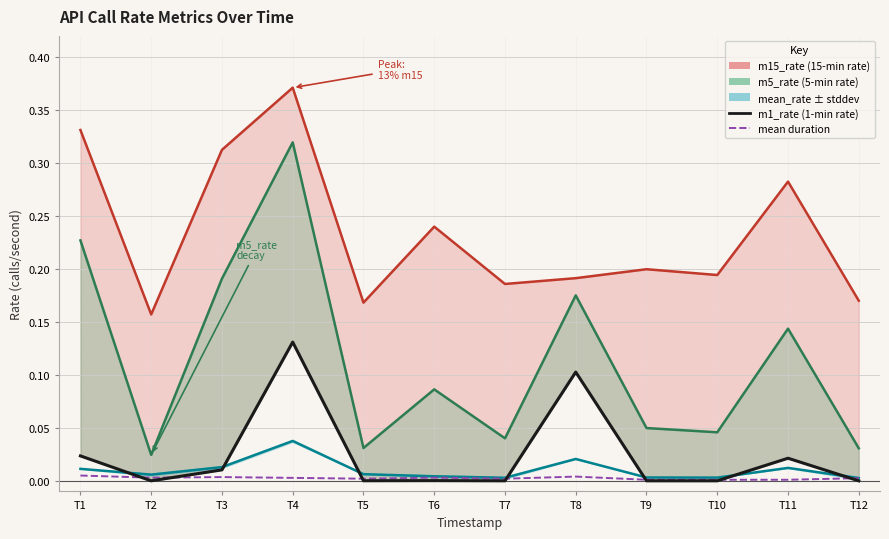

True or false: m1_rate has a value of 0.1 at T4.

True